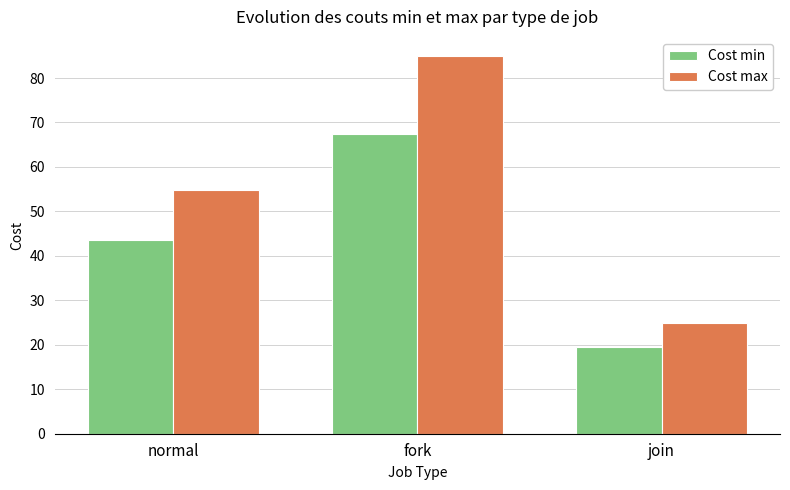

Are the bars horizontal?

No